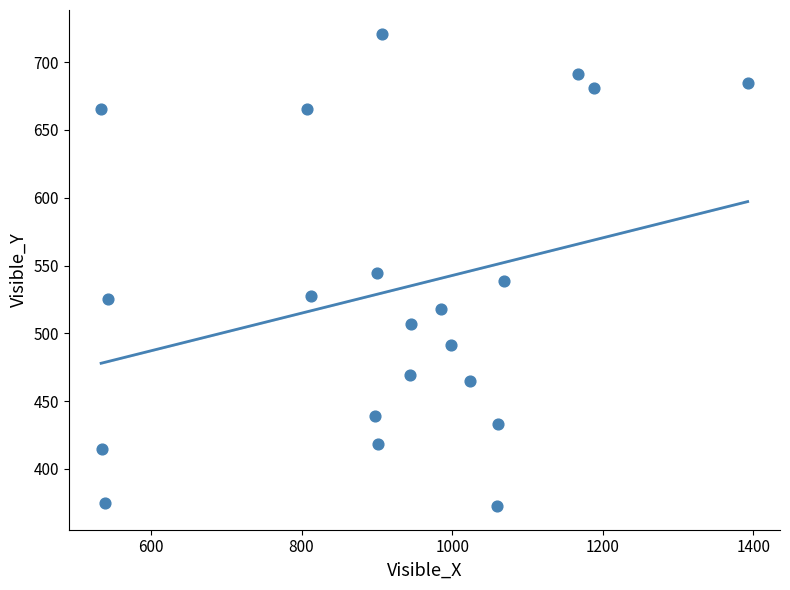

What is the range of Y values (max minus min)?

348.6